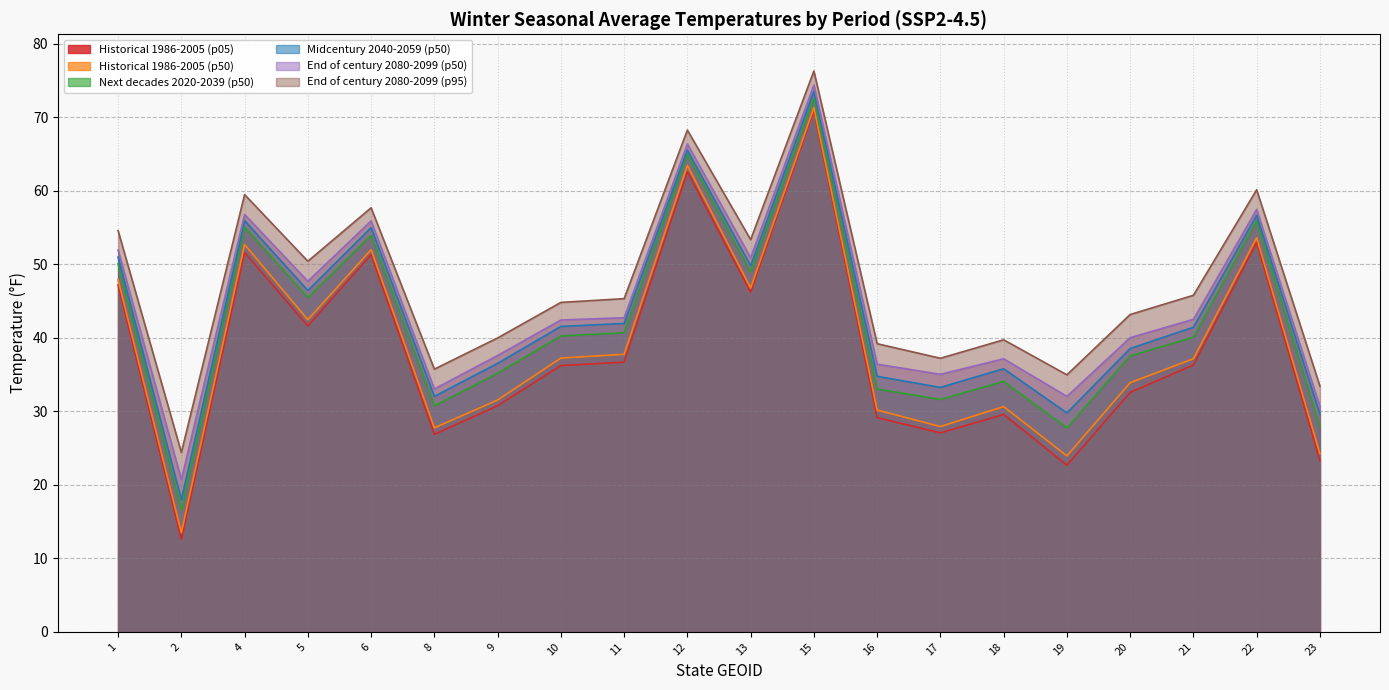

In End of century 2080-2099 (p95), how many points are higher than both neighbors (excluding endpoints)?

6